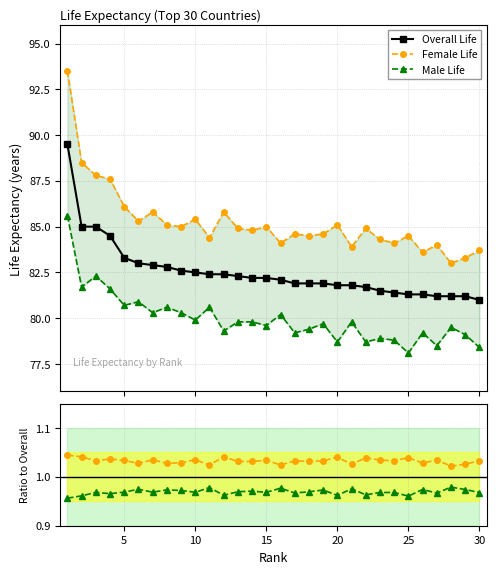

What is the value of the Overall Life point at the 15th from the left?

82.2